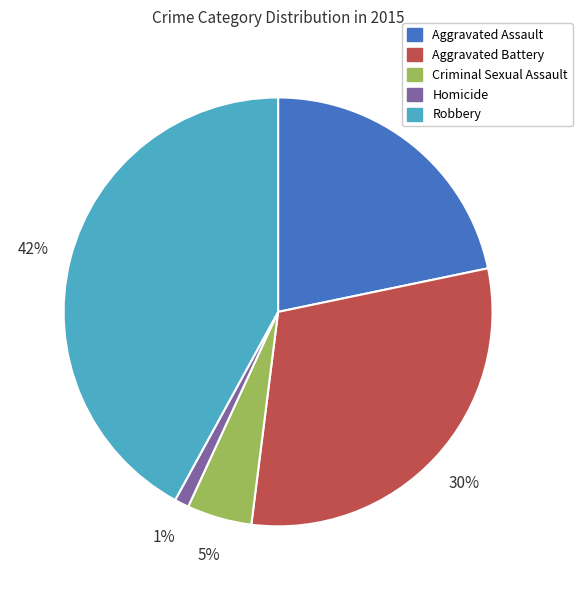

To the nearest percent, what is the combined percentage of Criminal Sexual Assault and Robbery?

47%